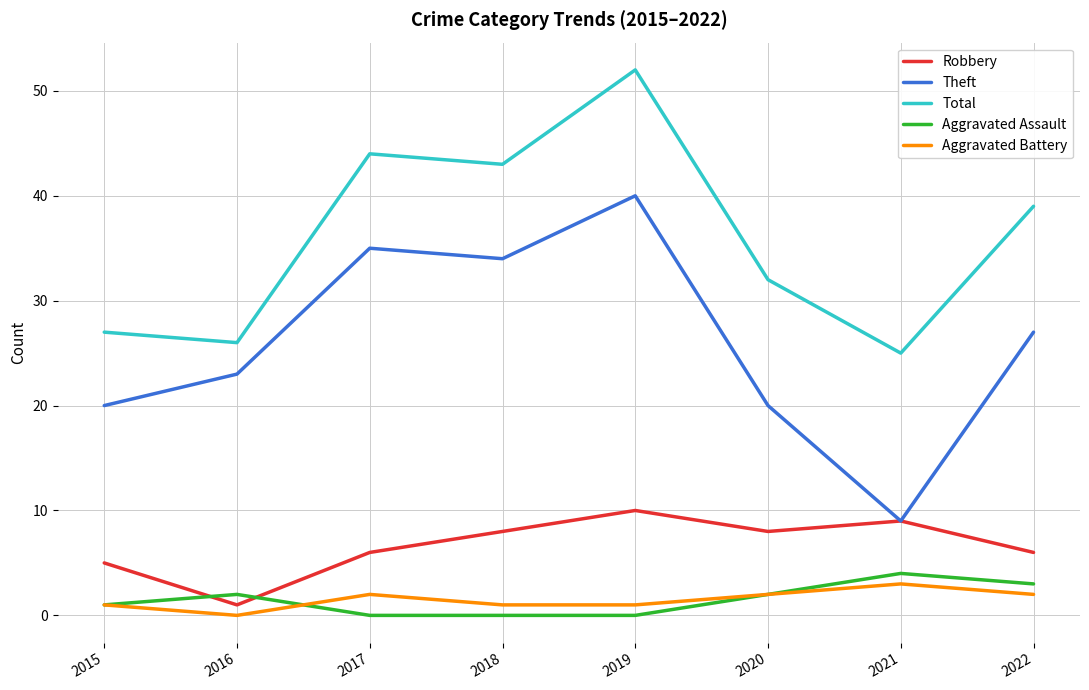

Is it true that Theft equals 20 at 2020?

True